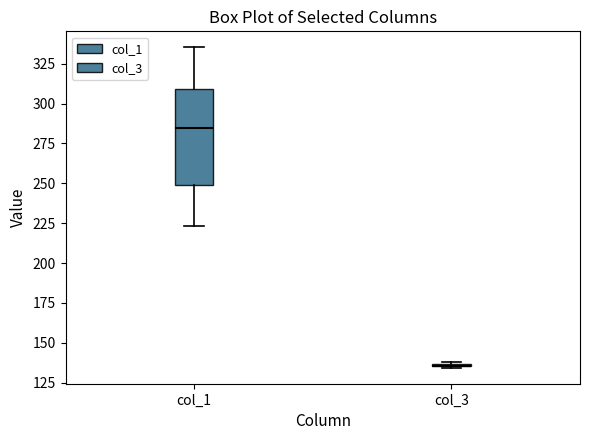

Which box is the tallest, from its lower edge to its upper edge?

col_1